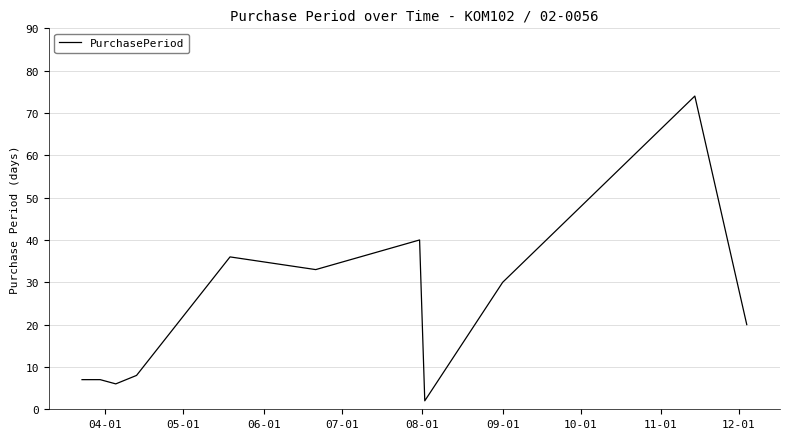

What is the greatest value displayed?

74